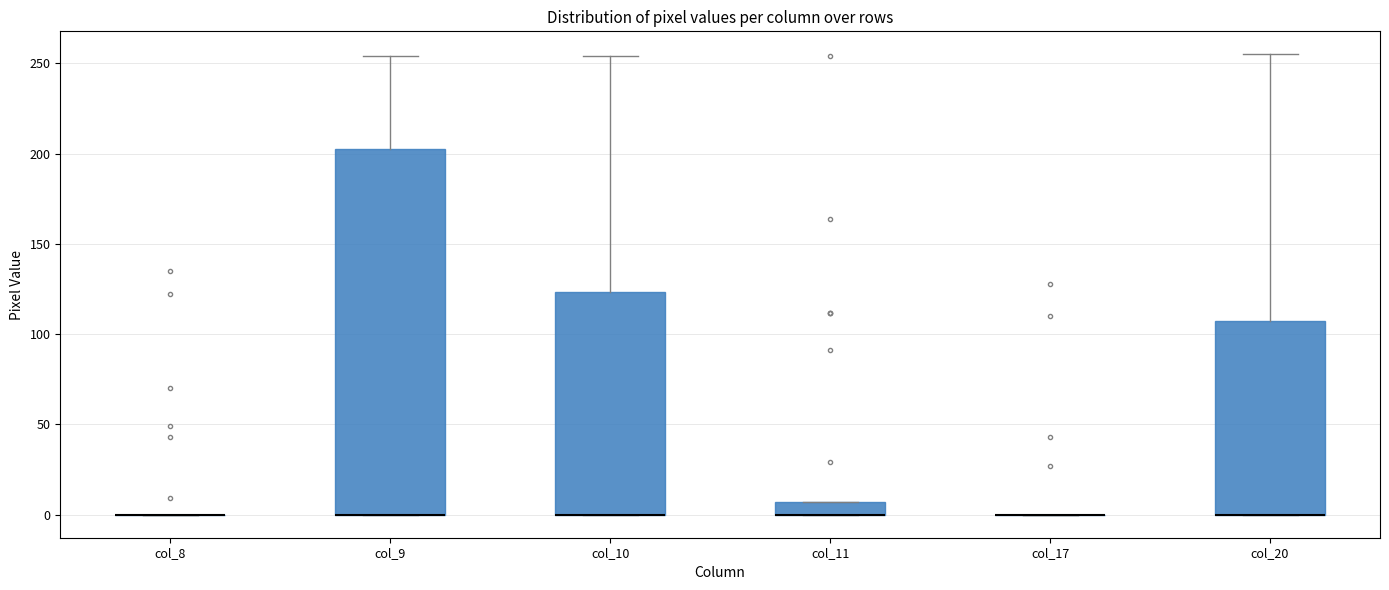

Which box is the tallest, from its lower edge to its upper edge?

col_9